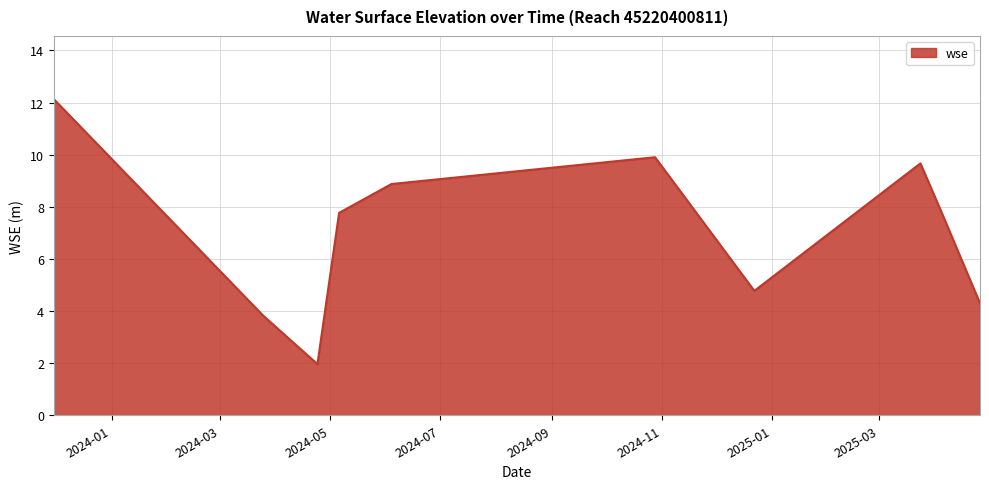

What is the greatest value displayed?

12.1